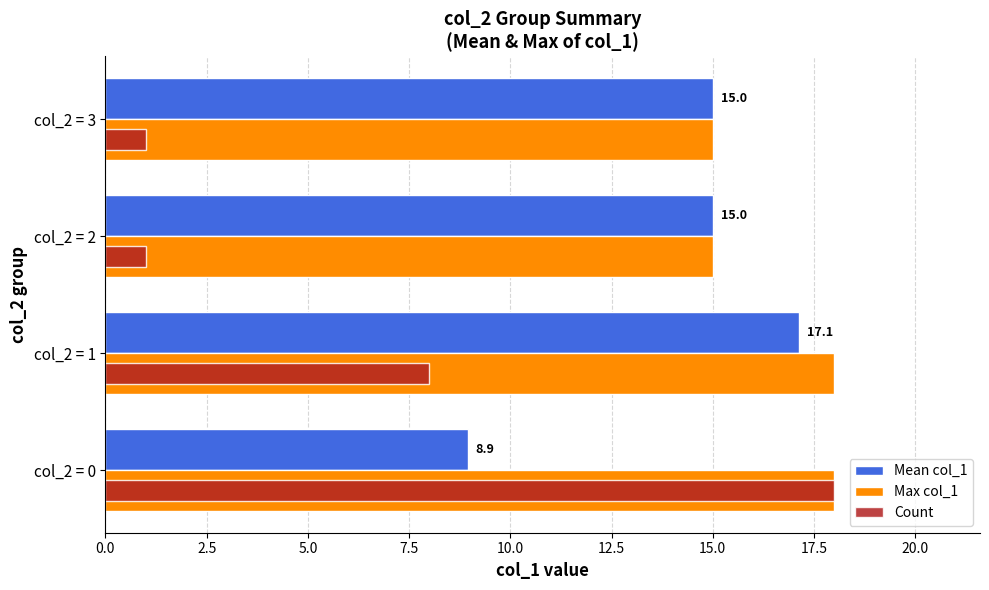

What is the greatest value displayed?

18.0